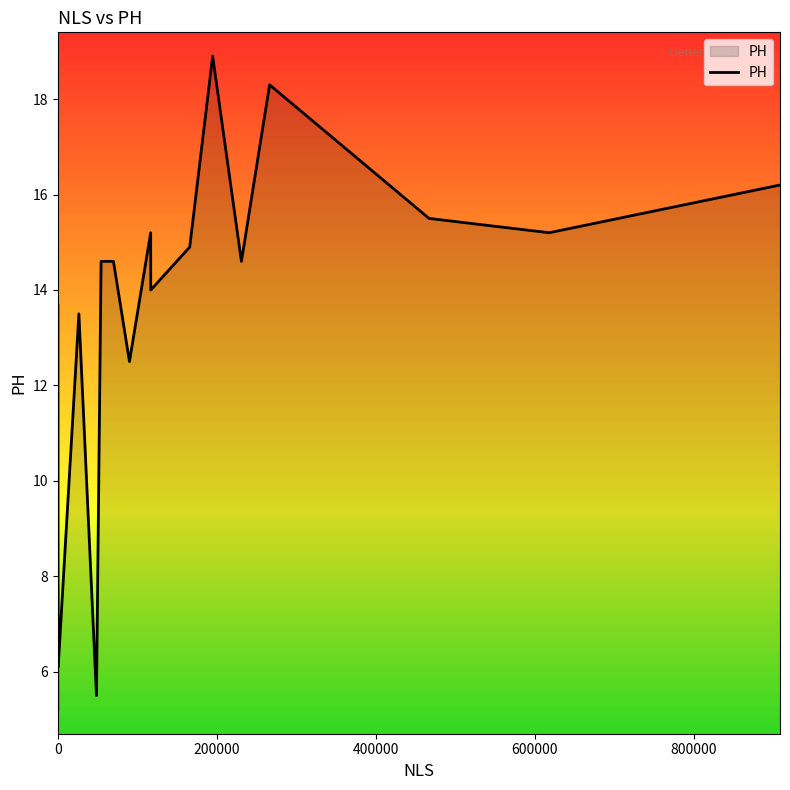

What is the greatest value displayed?

18.9